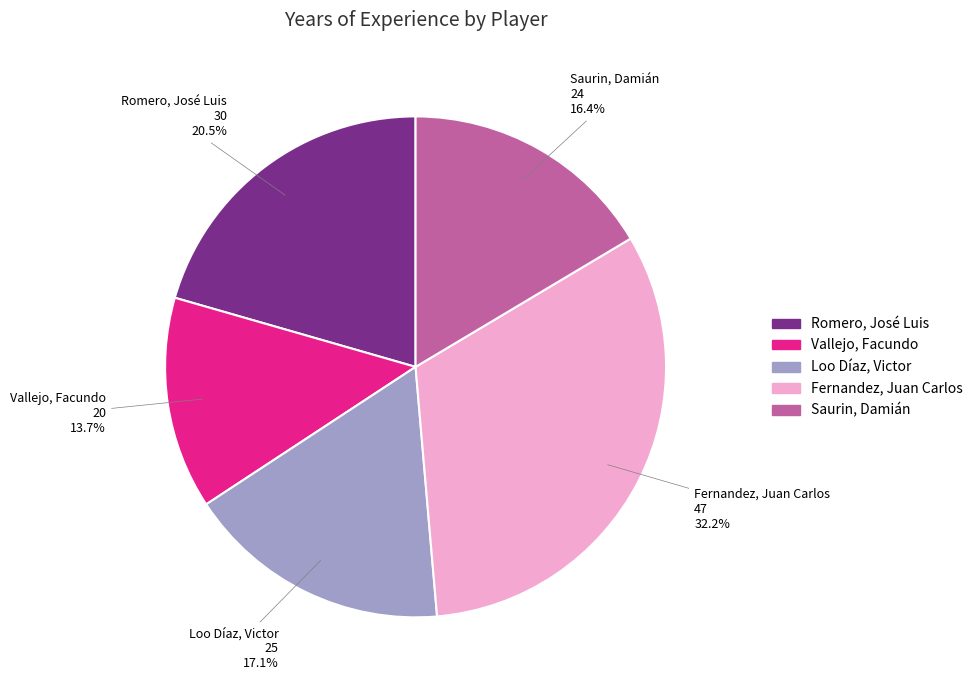

The Fernandez, Juan Carlos slice represents 32% of the pie. True or false?

True